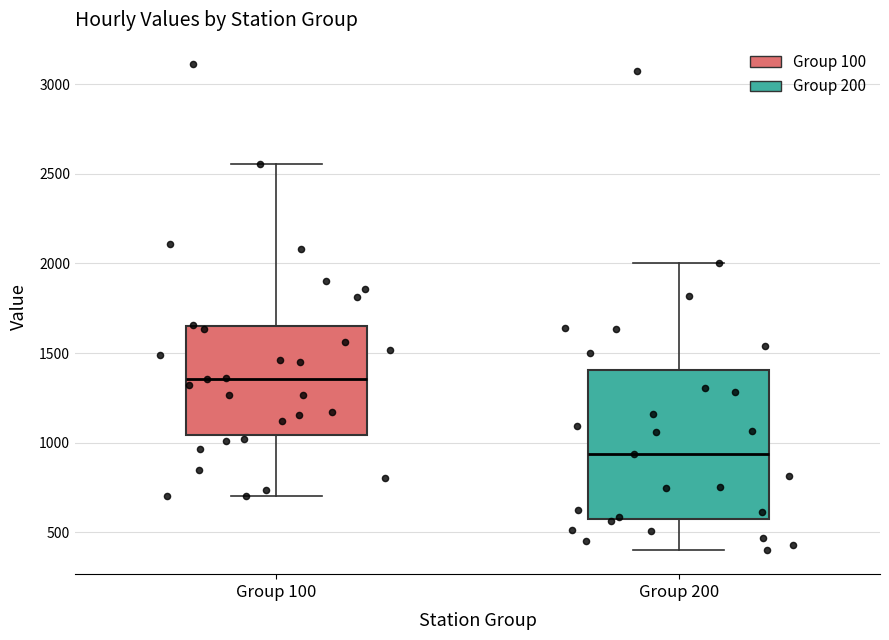

Where is the upper edge of the box for Group 200 on the y-axis? The values are not printed on the chart, so give them approximately, as read against the axis.

1400